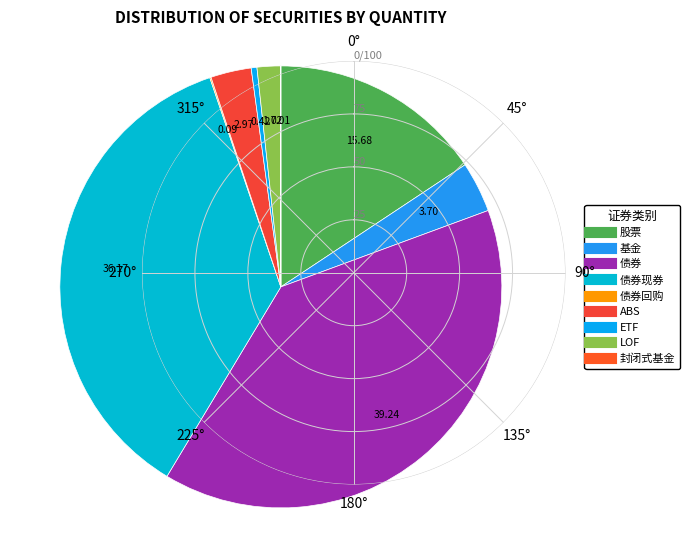

How many slices are in this pie chart?

9